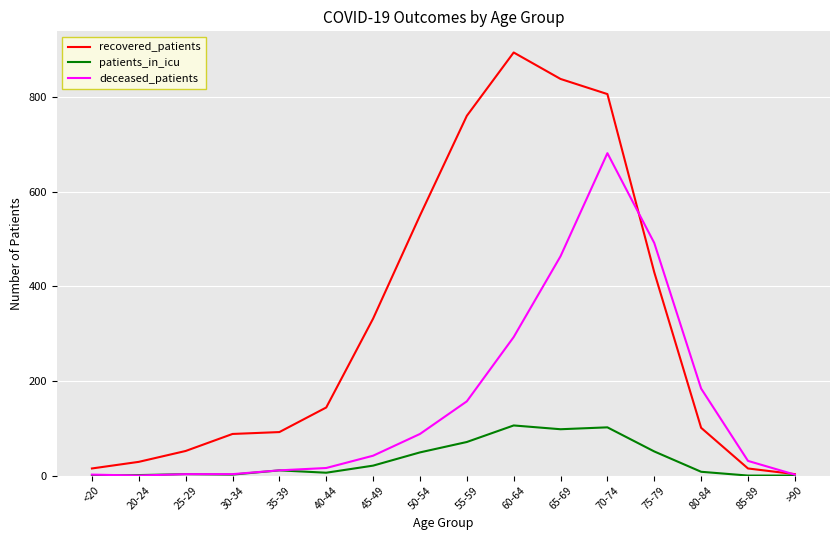

Which label corresponds to the largest value in the chart?

60-64